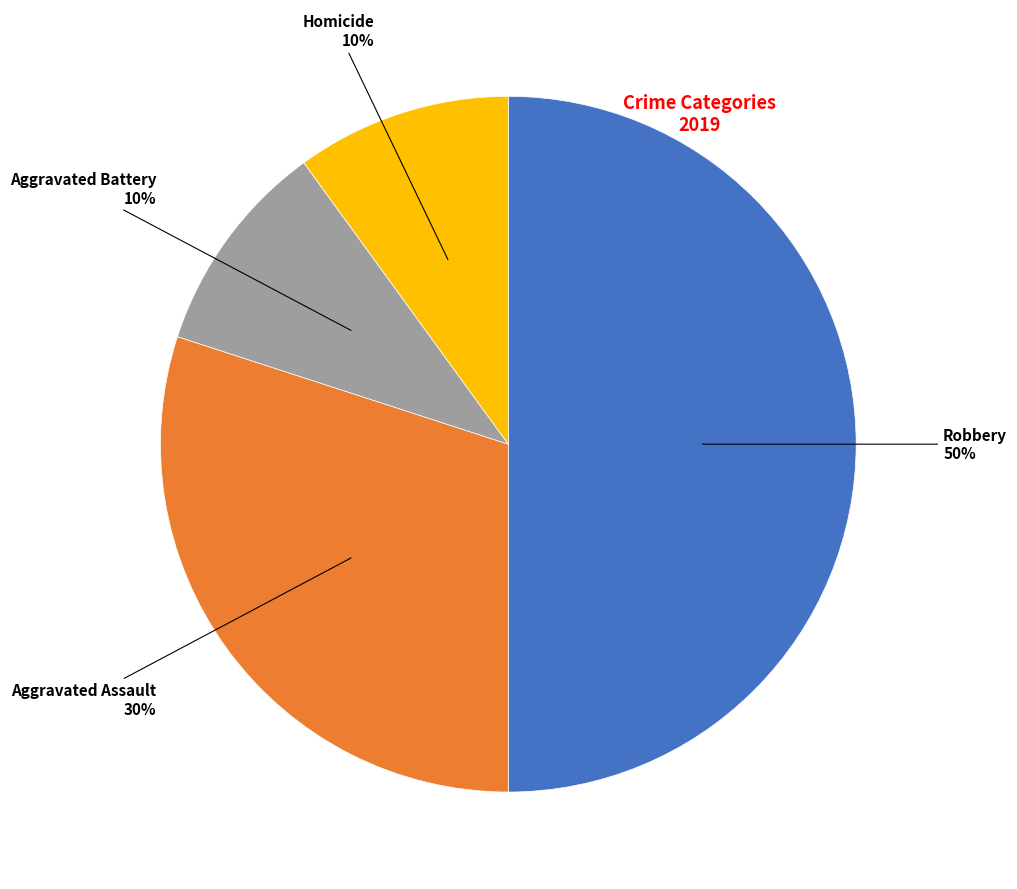

To the nearest percent, what is the difference between the largest and smallest slice percentages?

40%